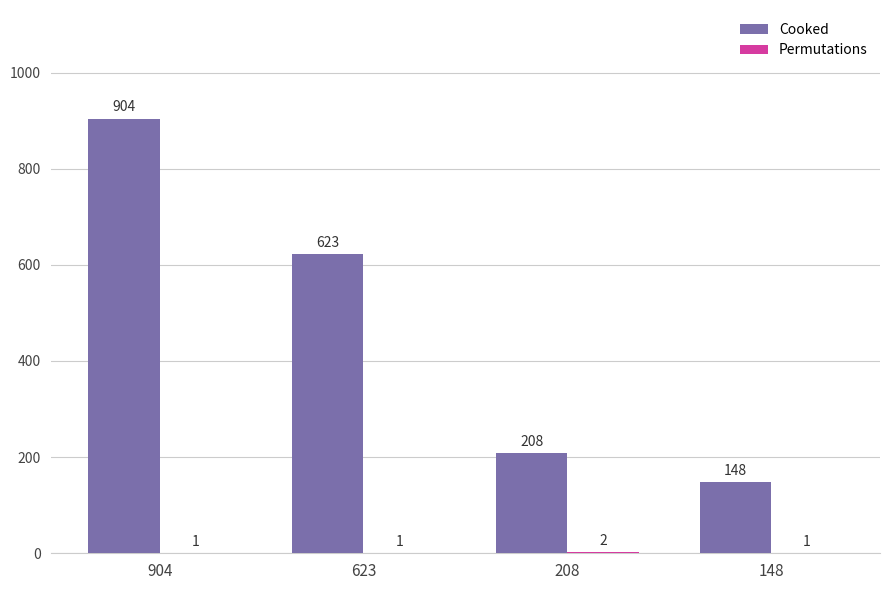

Is it true that Cooked equals 208 at 208?

True